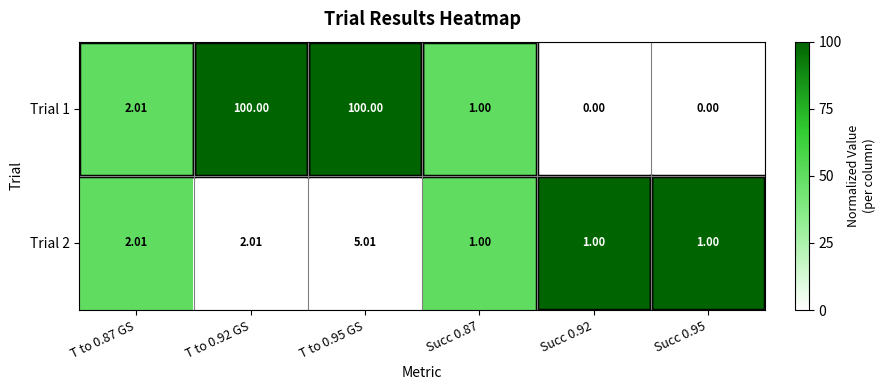

Is the value of Trial 1 at T to 0.87 GS greater than the value of Trial 2 at T to 0.95 GS?

No